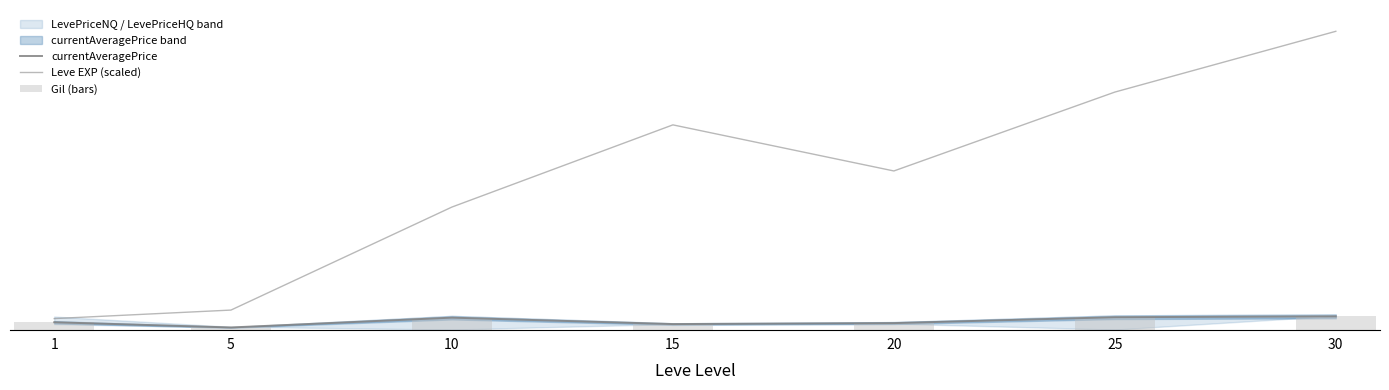

Between 10 and 20, which series saw the biggest shift?

Leve EXP (scaled)